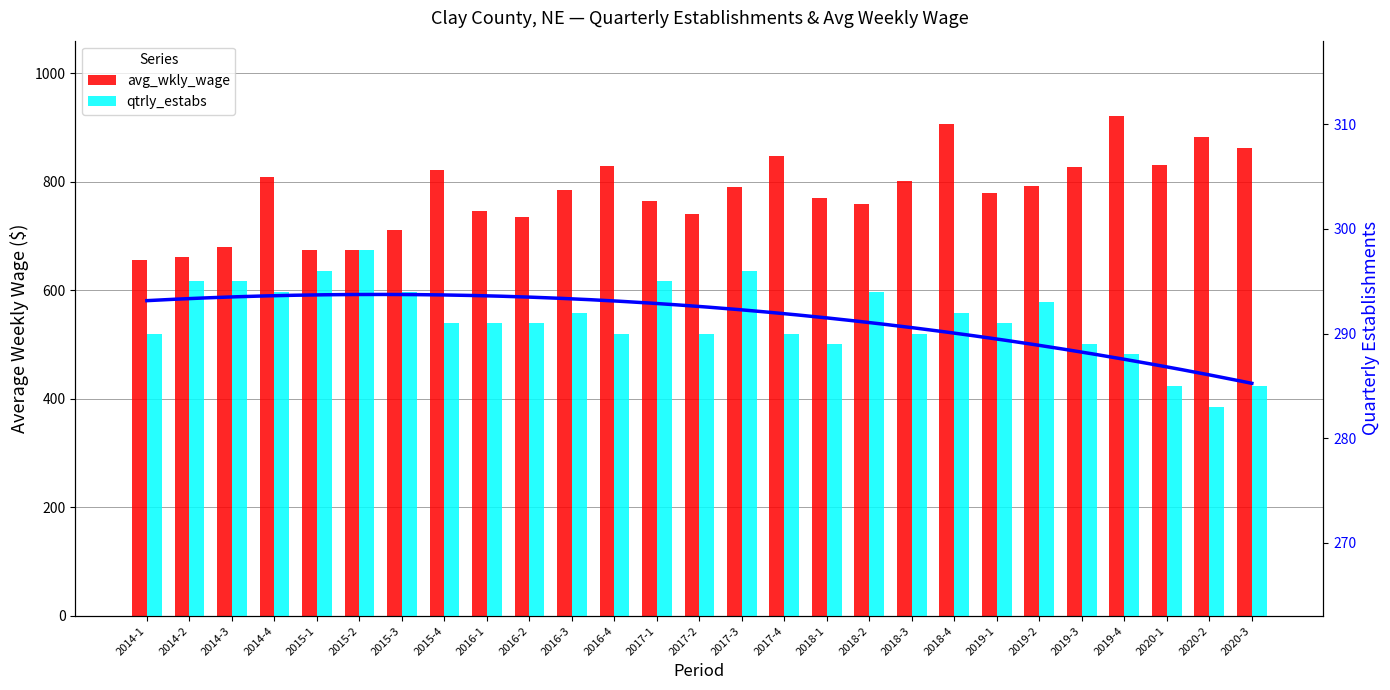

What are all the series names shown in the legend?

avg_wkly_wage, qtrly_estabs